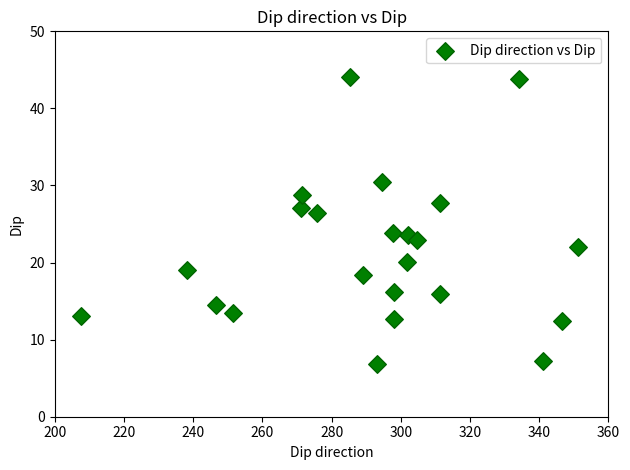

What is the range of Y values (max minus min)?

37.3